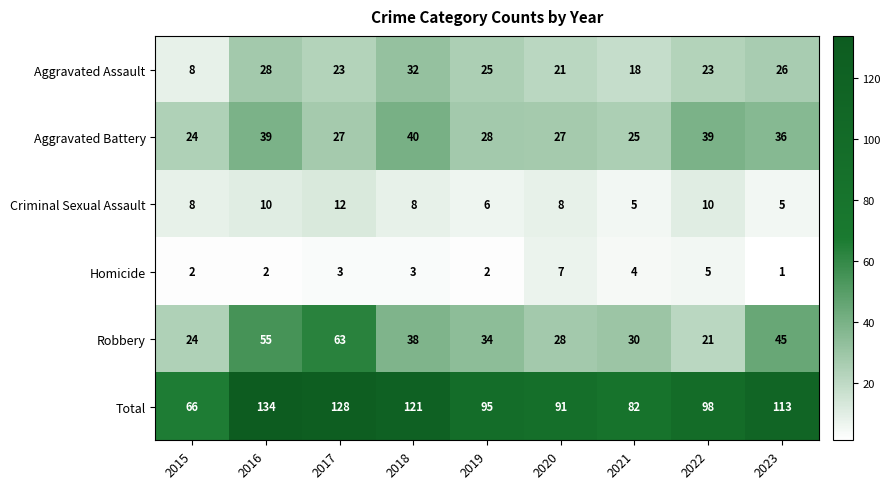

Which series has the widest spread of values?

Total